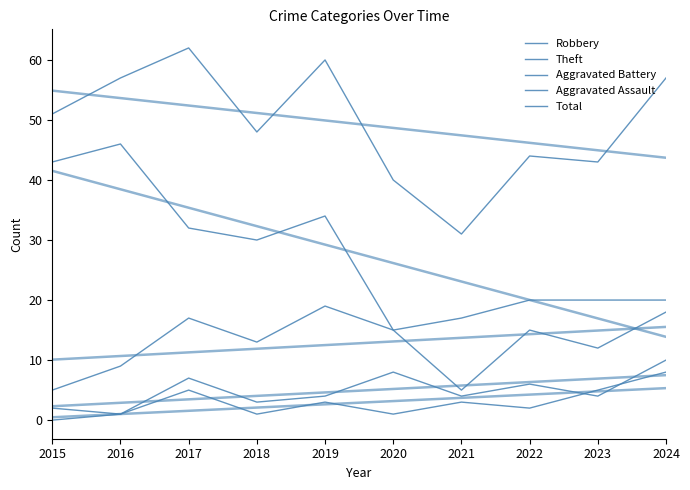

Does the chart display data point markers on the line(s)?

No